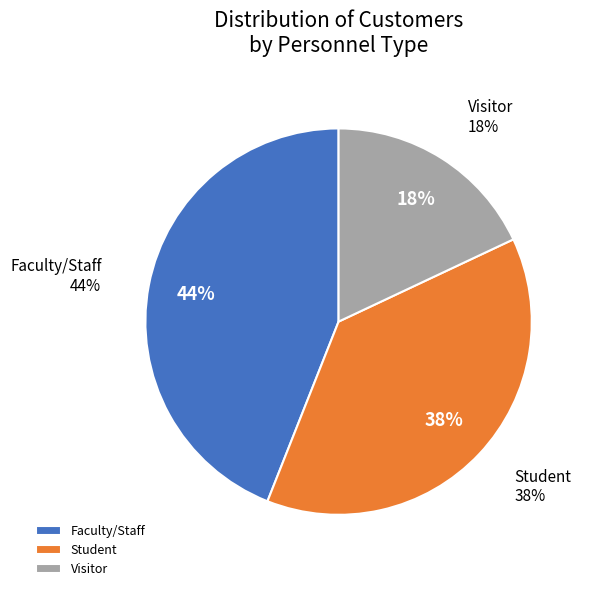

Rank the categories by value from highest to lowest.

Faculty/Staff, Student, Visitor